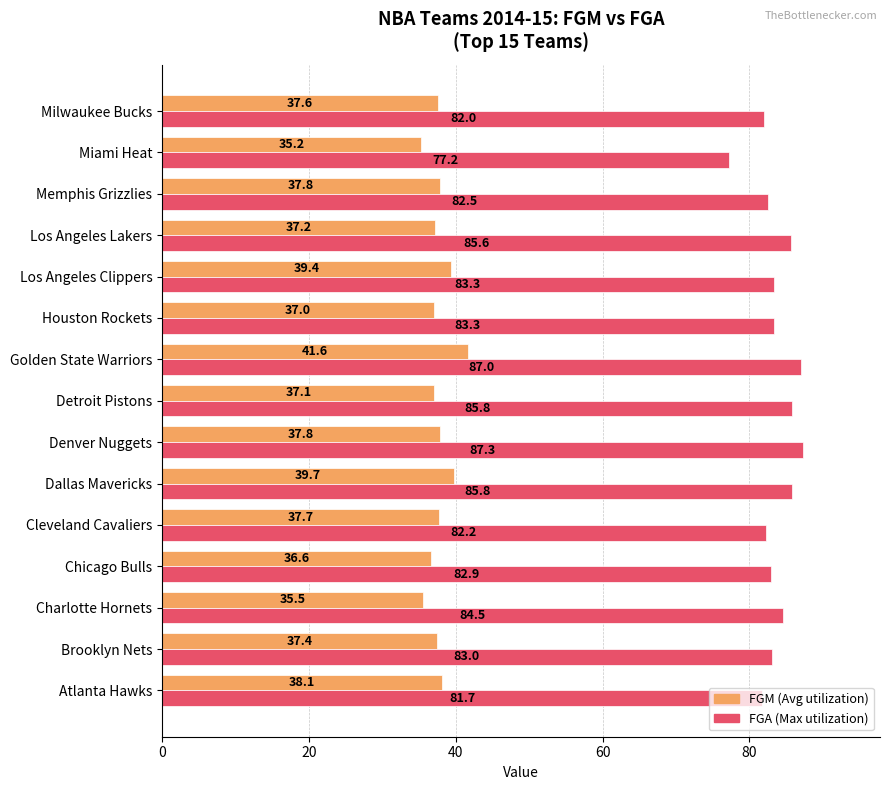

At which category is the sum across all series the highest?

Golden State Warriors